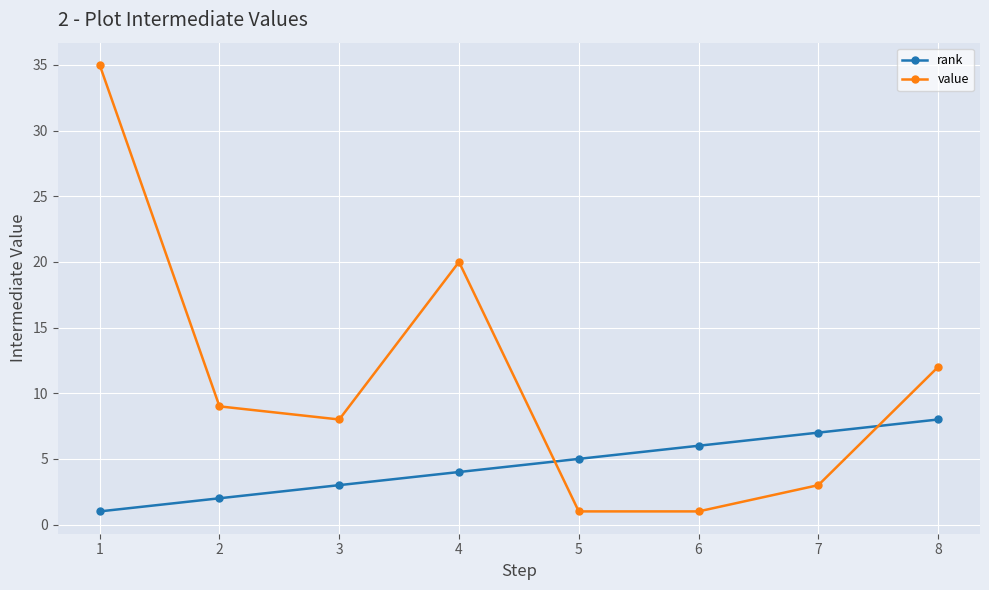

Rank the series at 4 from highest to lowest value.

value, rank